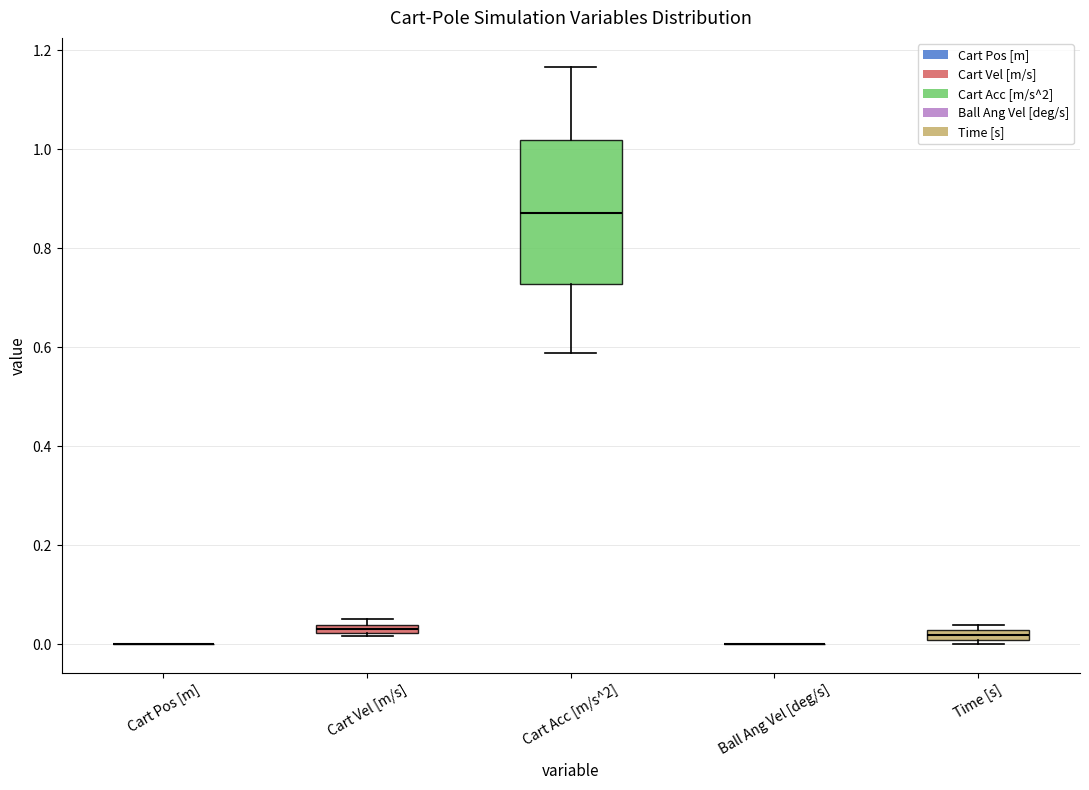

Comparing the boxes themselves (not the whiskers), which one is the tallest?

Cart Acc [m/s^2]